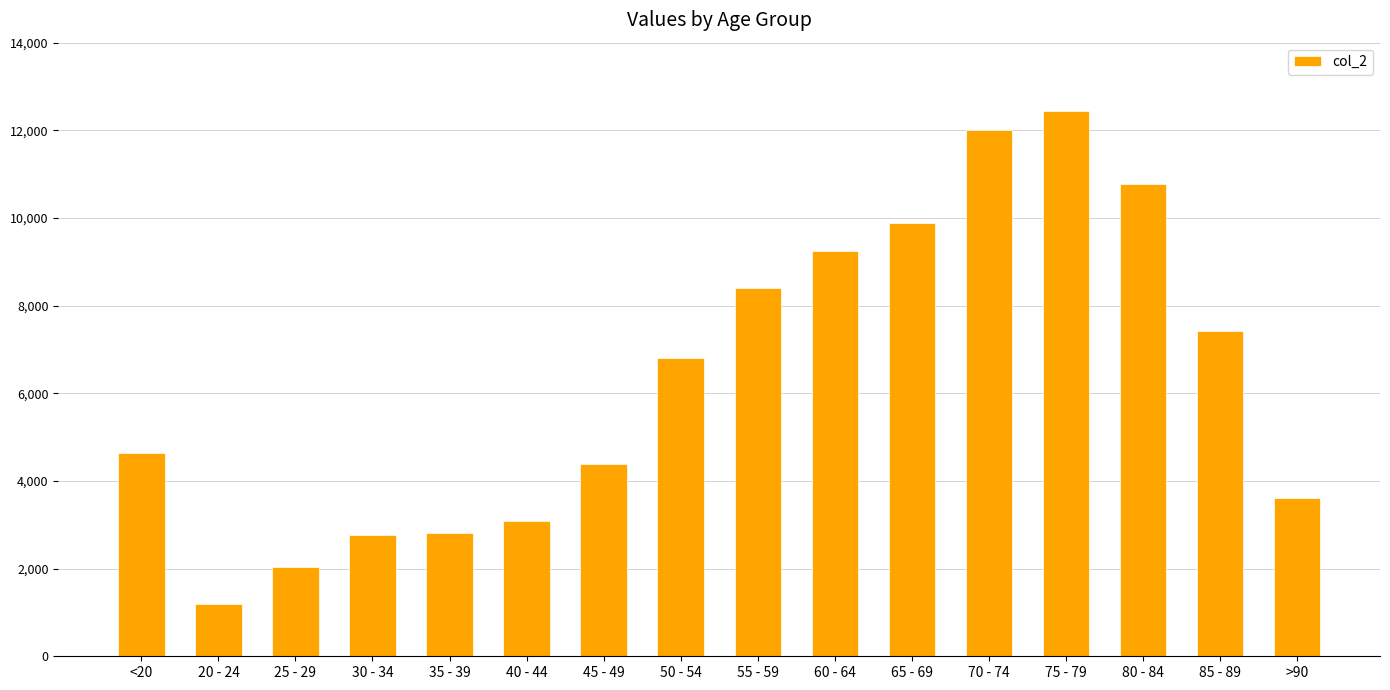

What is the greatest value displayed?

12434